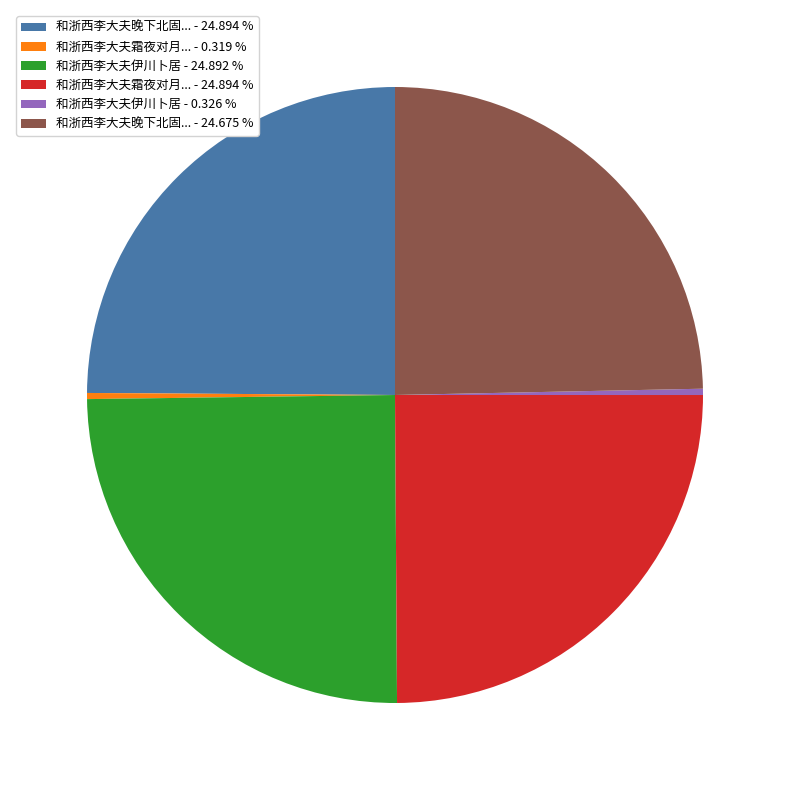

Does 和浙西李大夫霜夜对月... - 24.894 % account for over 50% of the chart?

No